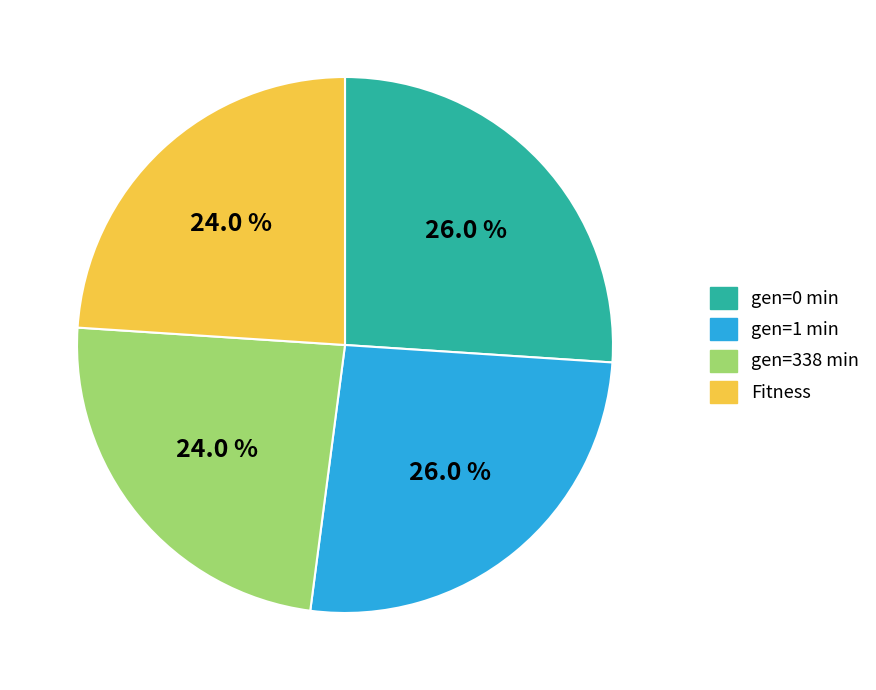

Between gen=0 min and gen=338 min, which is larger?

gen=0 min